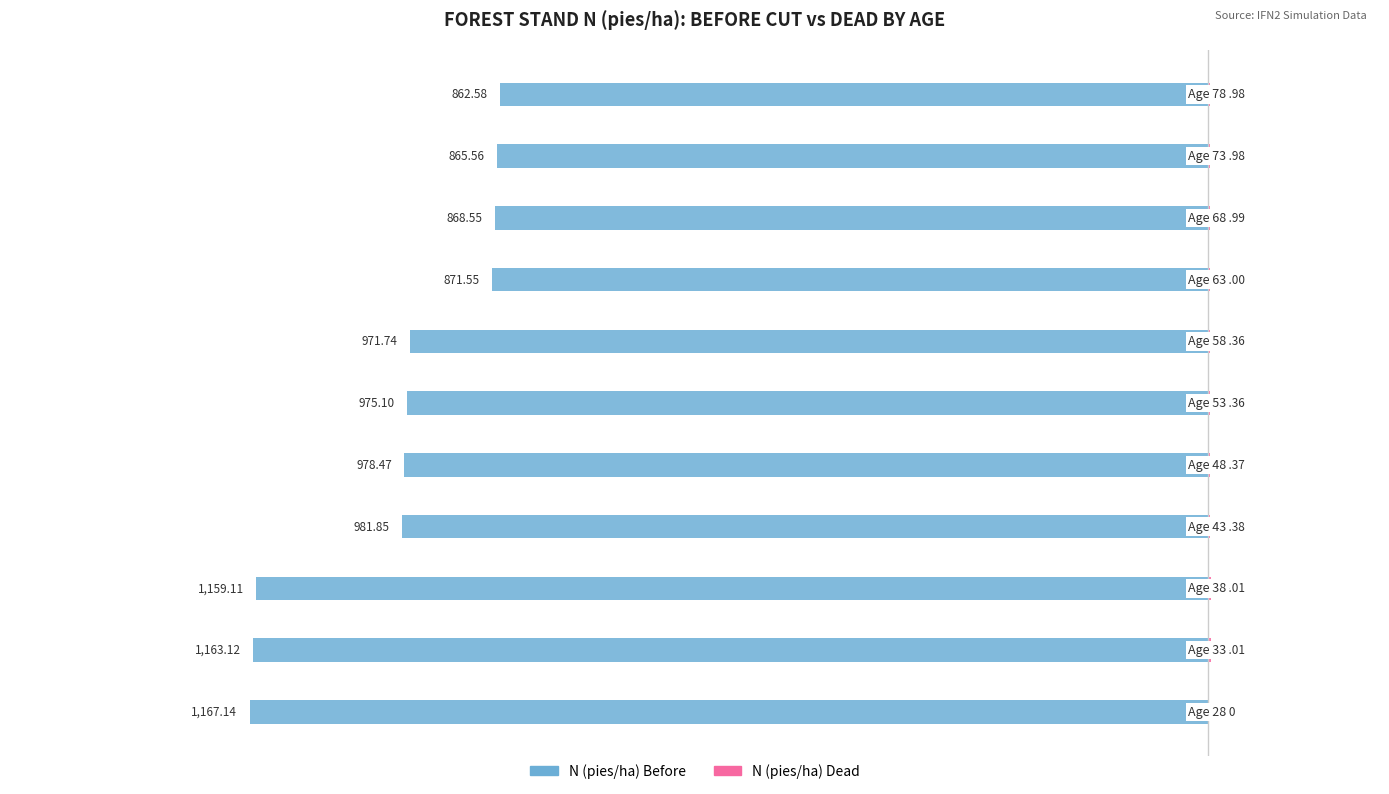

What is the difference between the maximum and minimum values in the N (pies/ha) Before series?

304.6